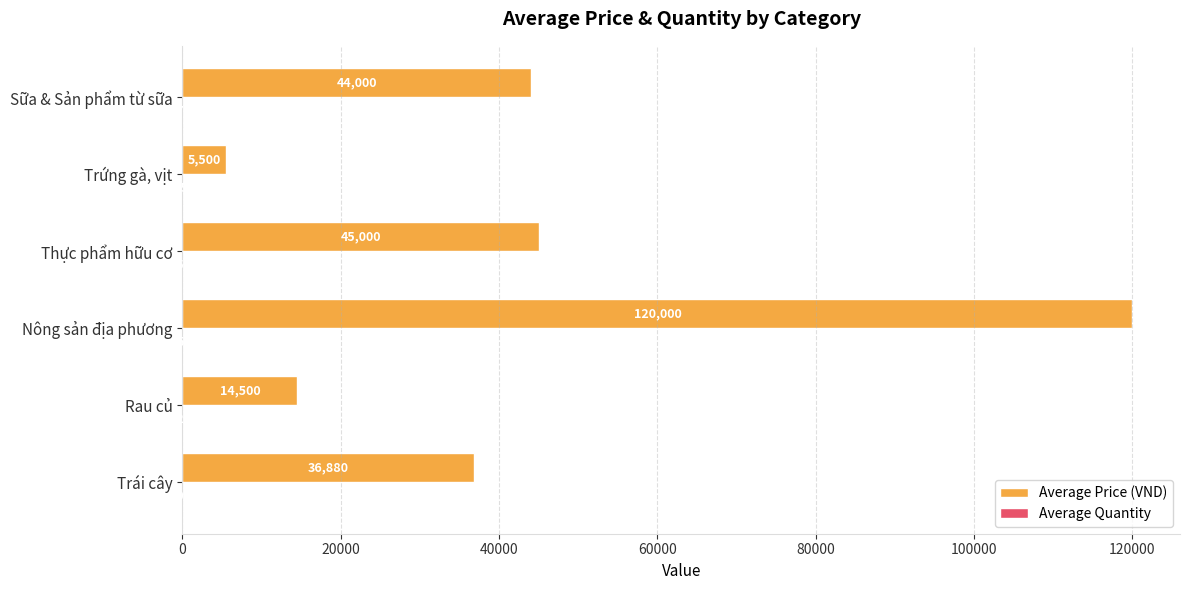

Between Trái cây and Thực phẩm hữu cơ, which series saw the biggest shift?

Average Price (VND)